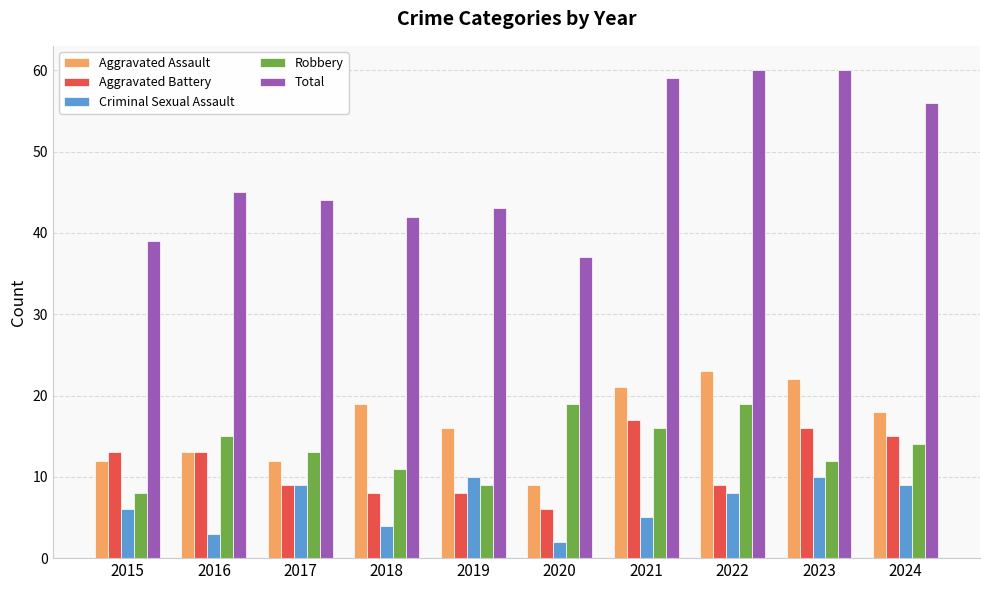

Count the number of data series in this chart.

5